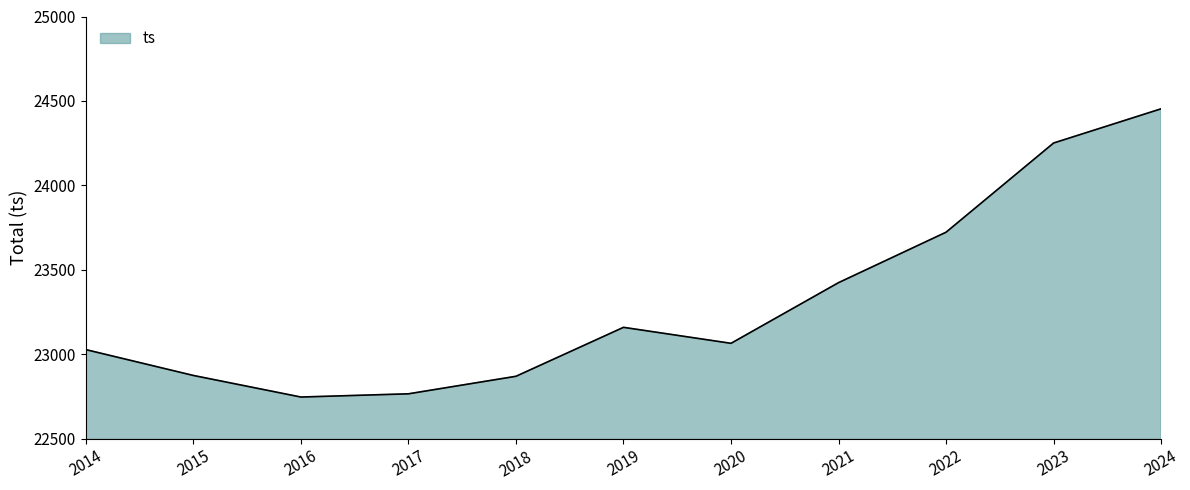

Does the chart display data point markers on the line(s)?

No